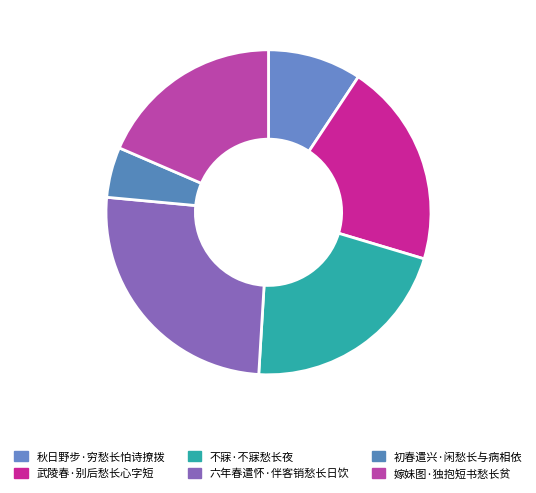

To the nearest percent, what portion does 不寐·不寐愁长夜 represent?

21%